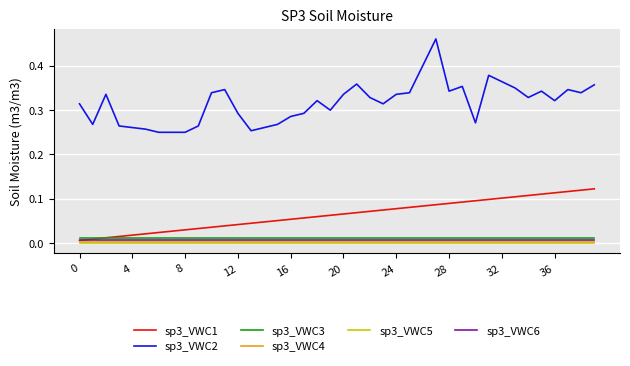

Which series has the largest total across all categories?

sp3_VWC2